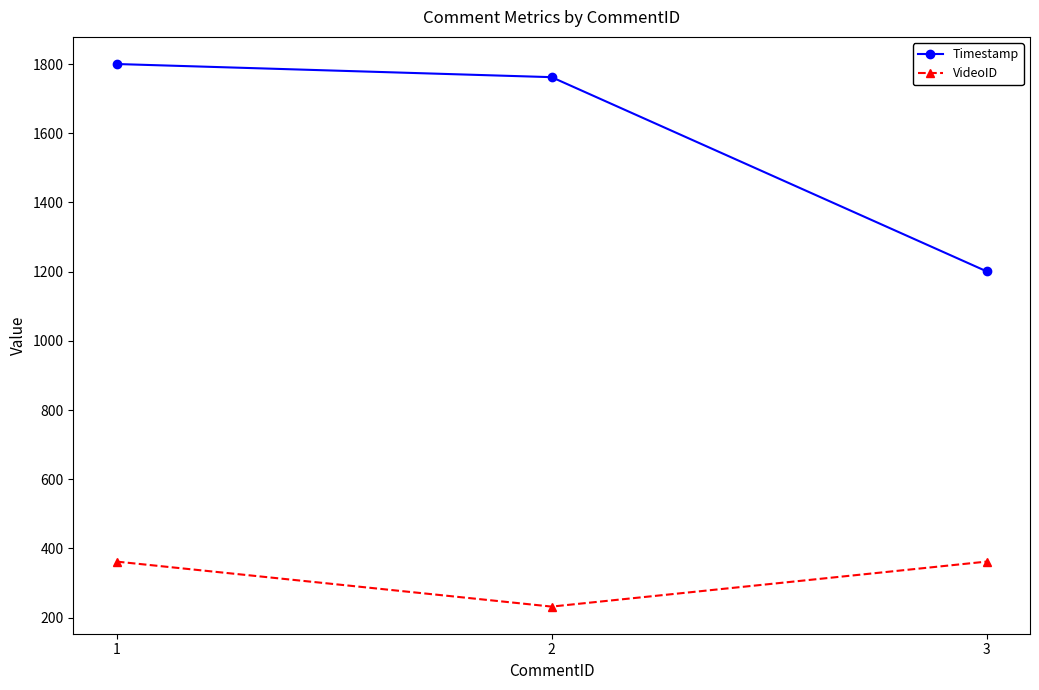

What is the spread (max minus min) of values at 2?

1530